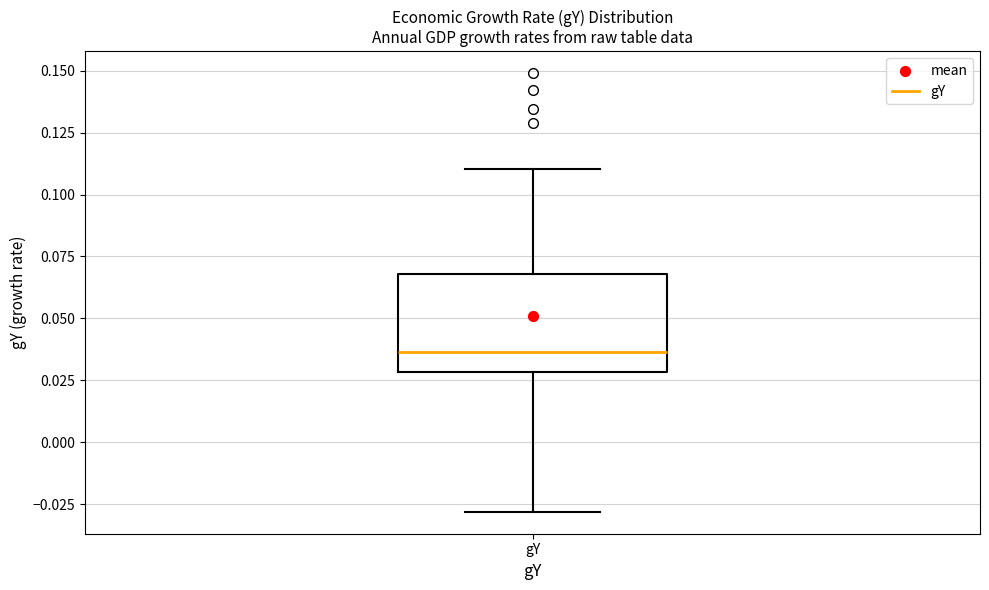

Read this box plot against the y-axis: the position of the median line, the range covered by the box, and the ends of both whiskers. The values are not printed on the chart, so give them approximately, as read against the axis.

median 0.035, box 0.030 to 0.070, whiskers -0.030 to 0.110